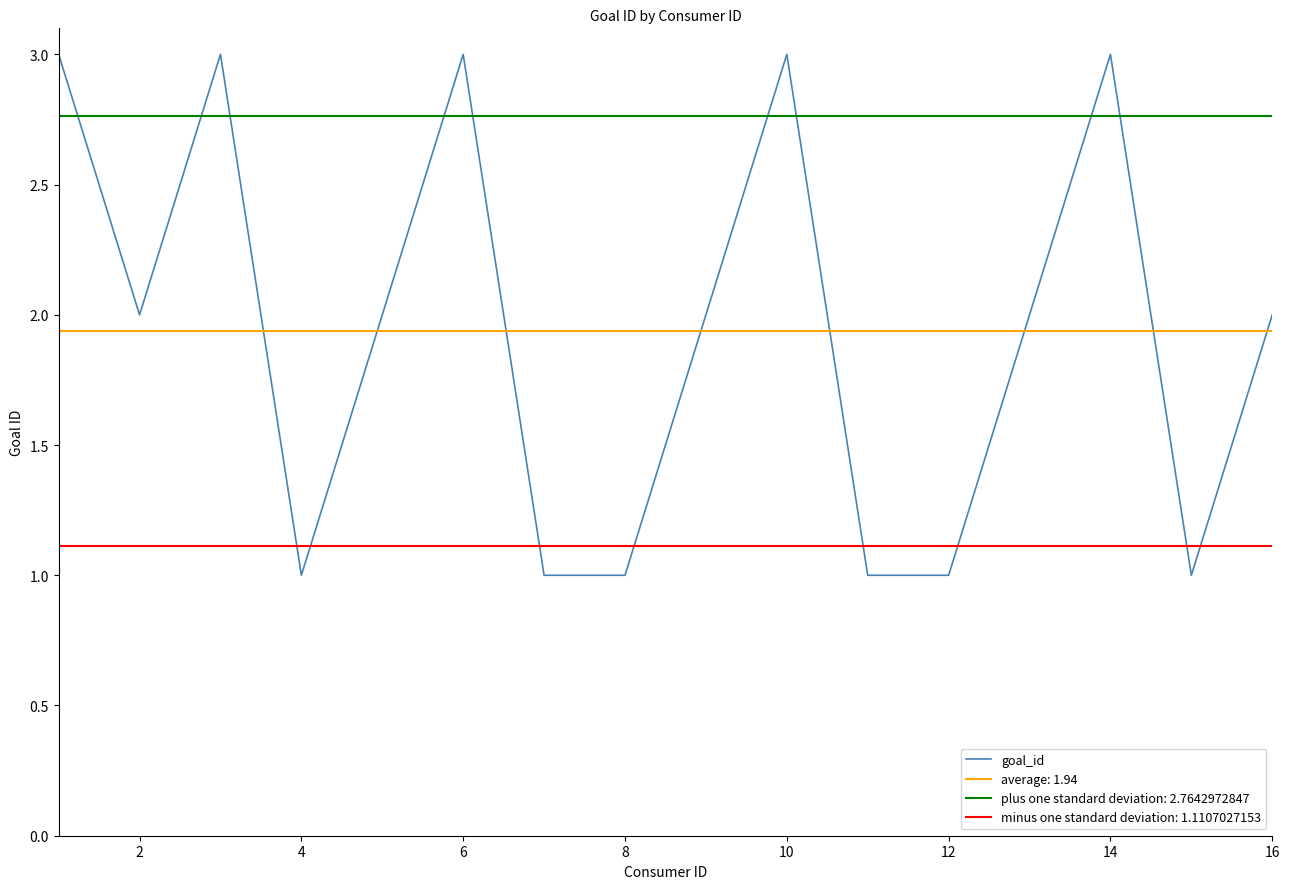

Read the value at 2.

2